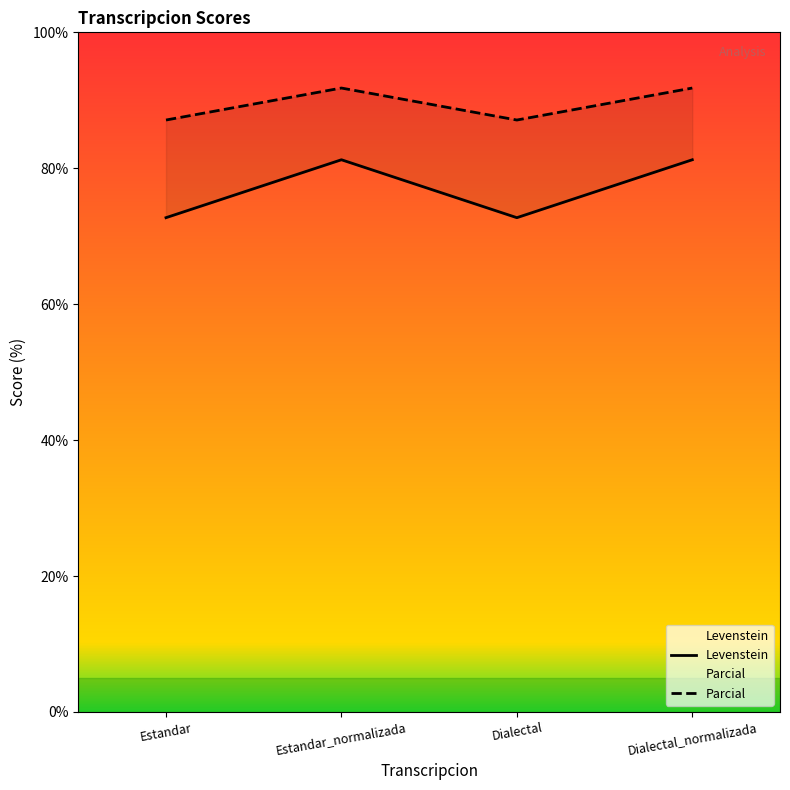

At Estandar_normalizada, list the series in order from smallest to largest.

Levenstein, Parcial